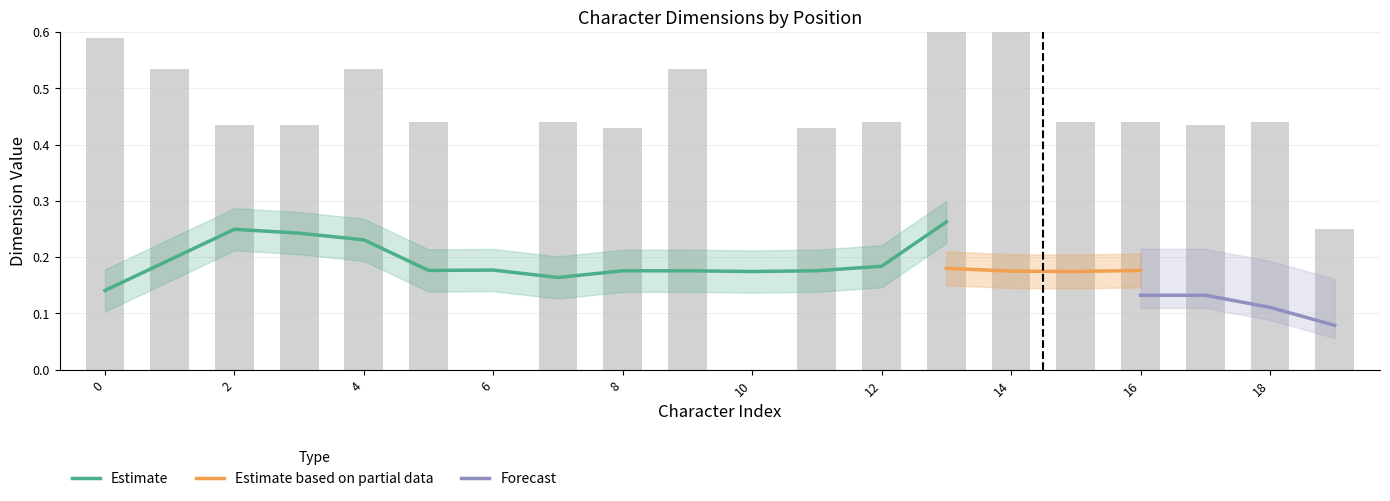

Are the bars horizontal?

No